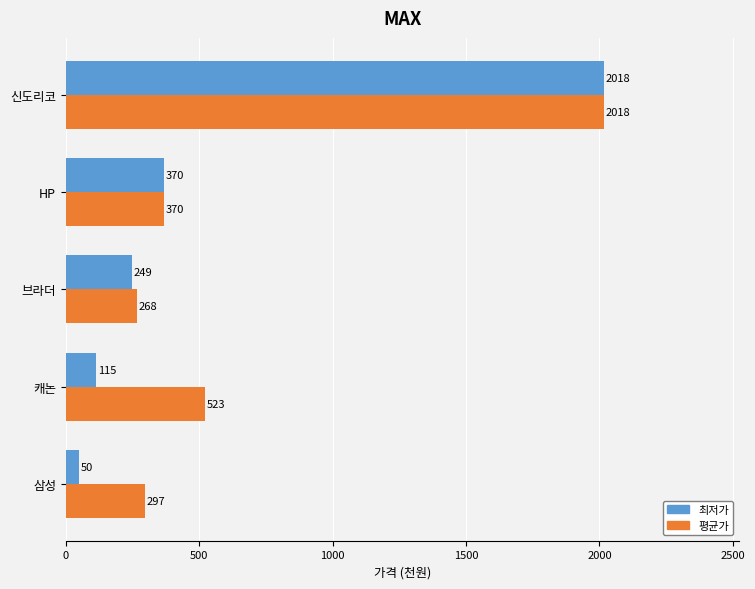

Which label corresponds to the largest value in the chart?

신도리코